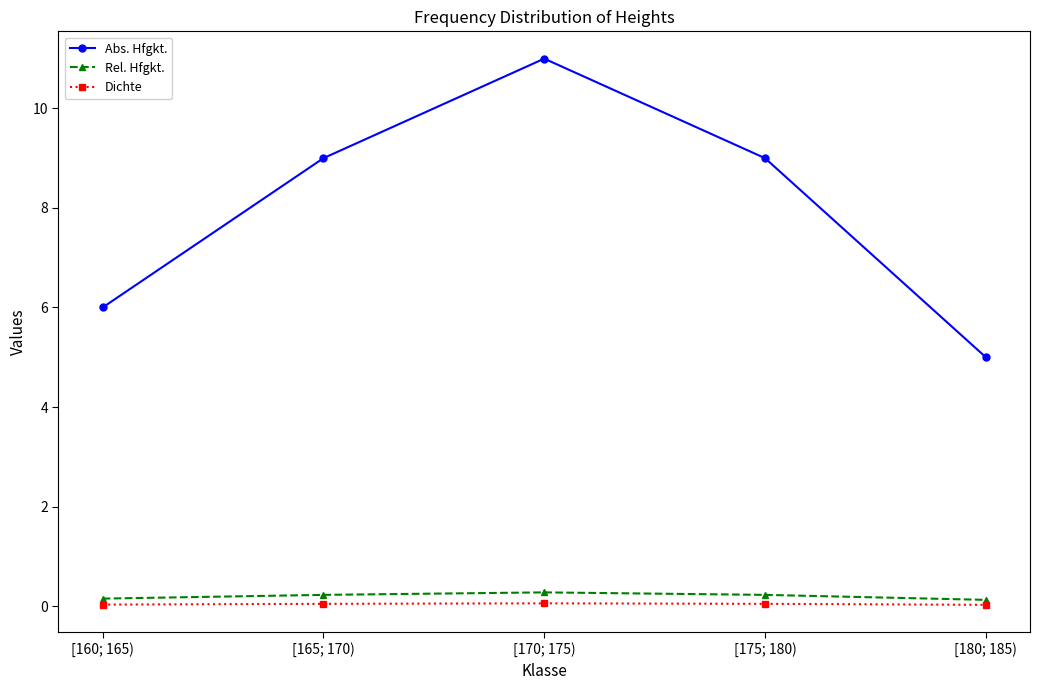

What is the approximate value of Abs. Hfgkt. at [160; 165)?

6.0